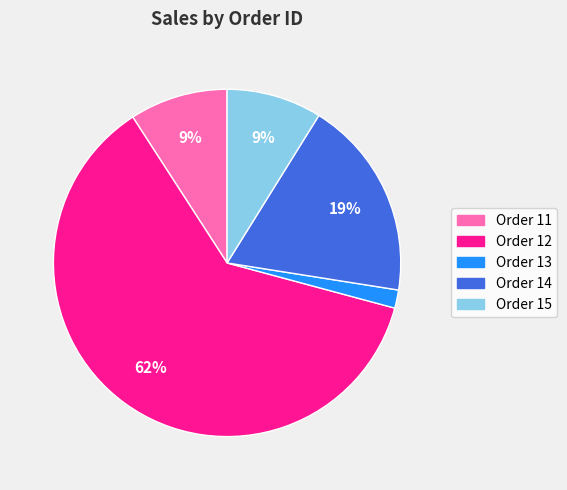

Is there any slice that represents more than half of the pie?

Yes